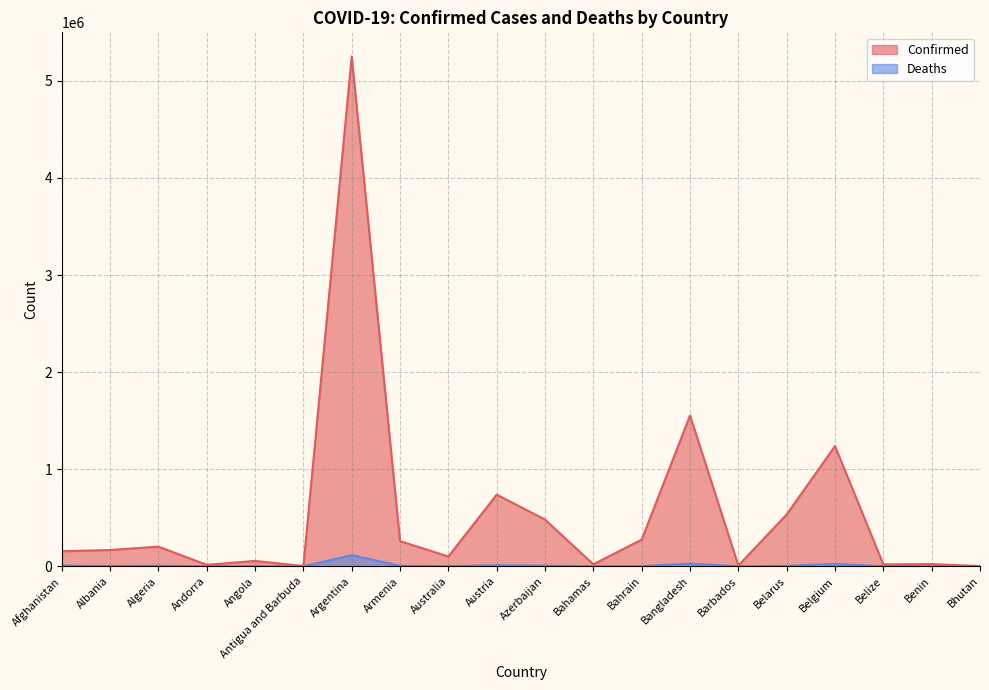

Between Bahamas and Belgium, which series saw the biggest shift?

Confirmed